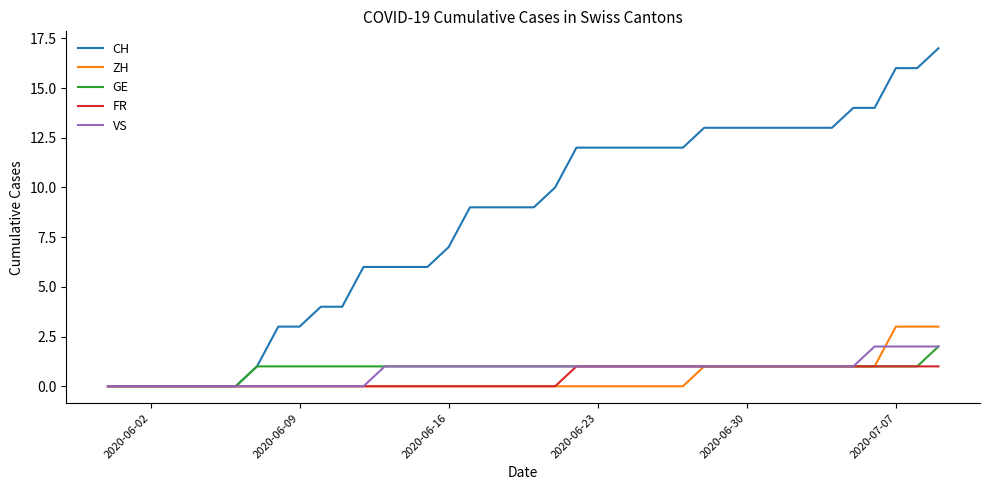

Which series has the widest spread of values?

CH